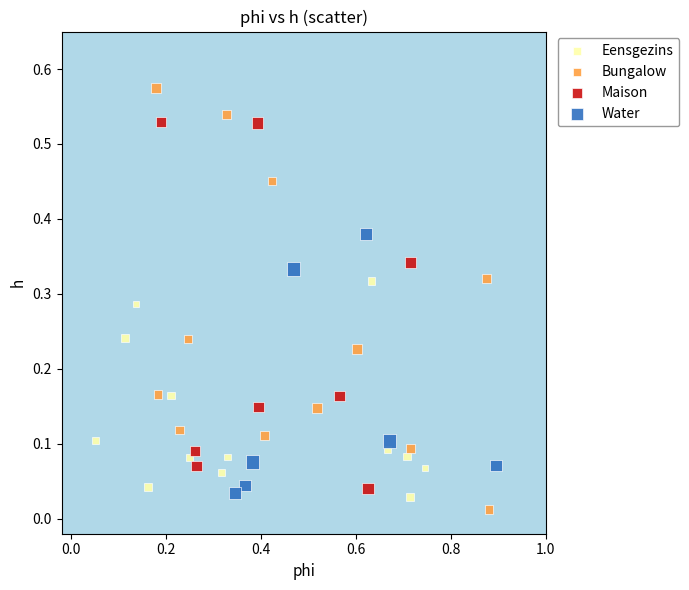

Which series has the largest Y range (max minus min)?

Bungalow